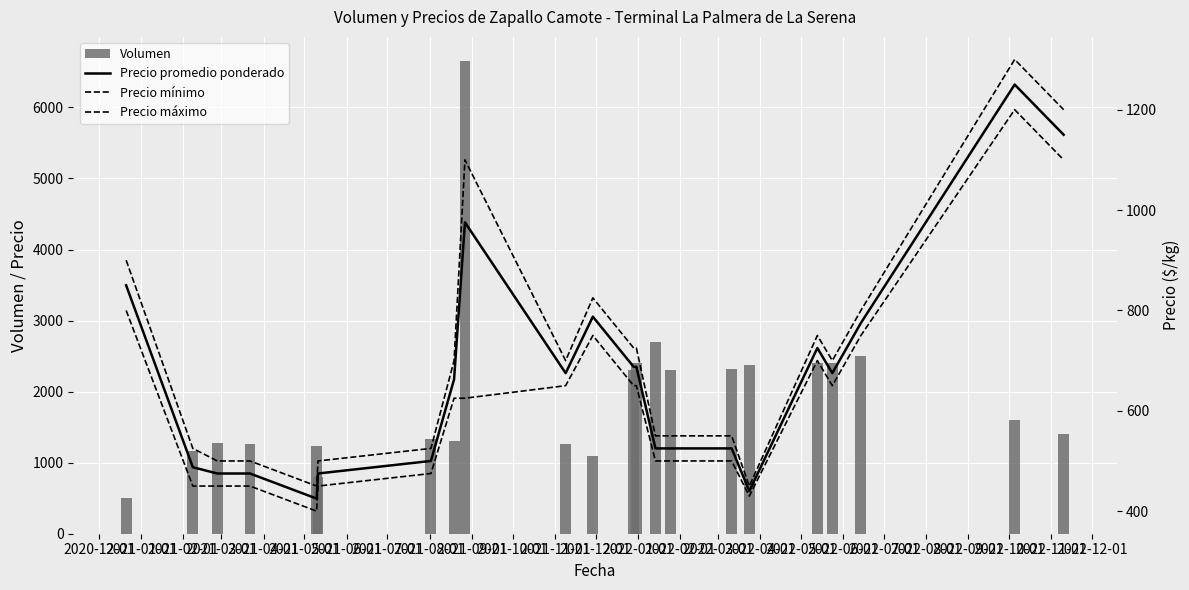

What is the sum of all Volumen values?

42600